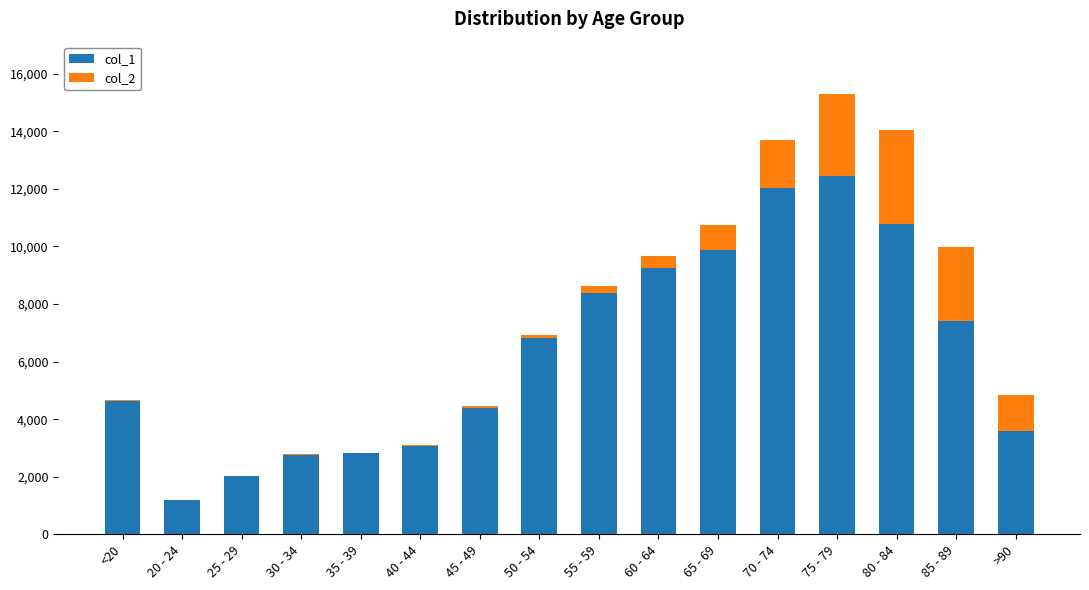

What is the total value across all series at 60 - 64?

9662